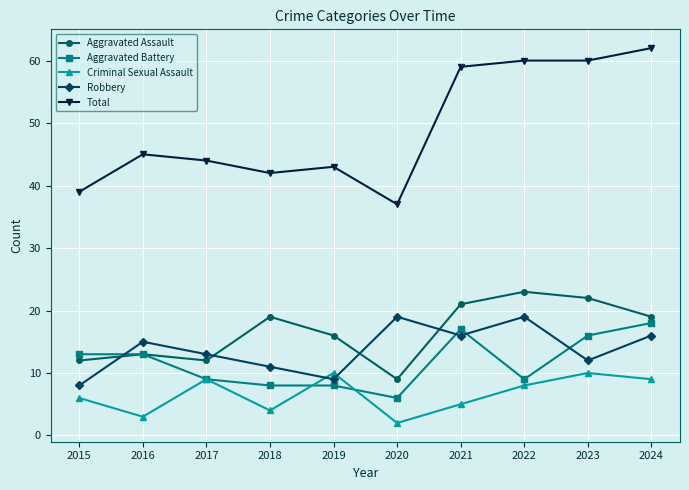

What is the total value across all series at 2022?

119